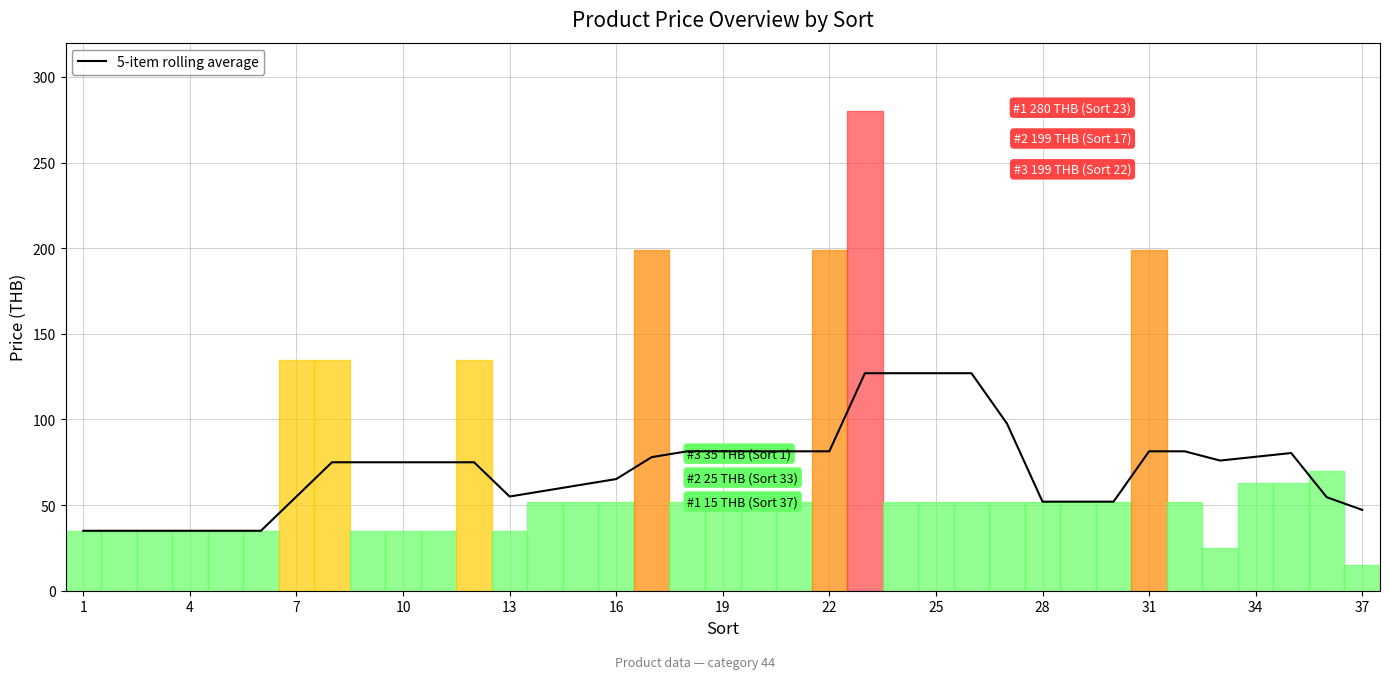

What is the smallest value displayed?

35.0